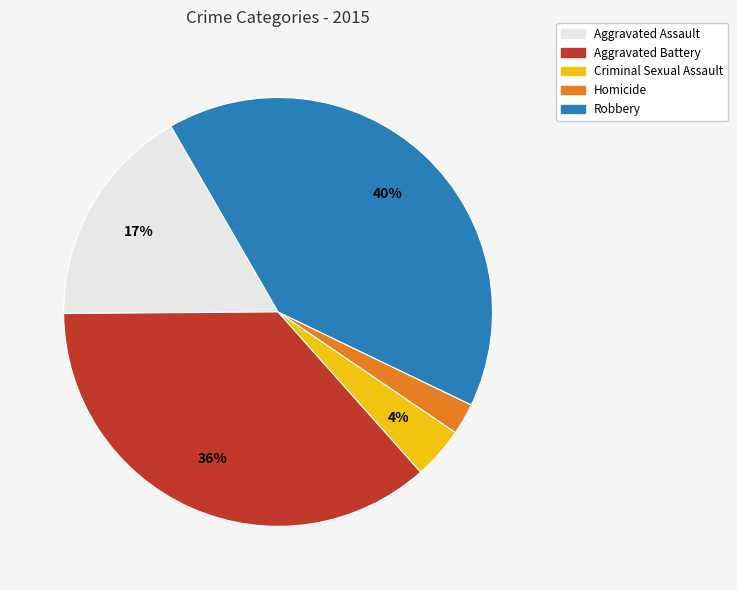

Which category has the smallest portion of the pie?

Homicide